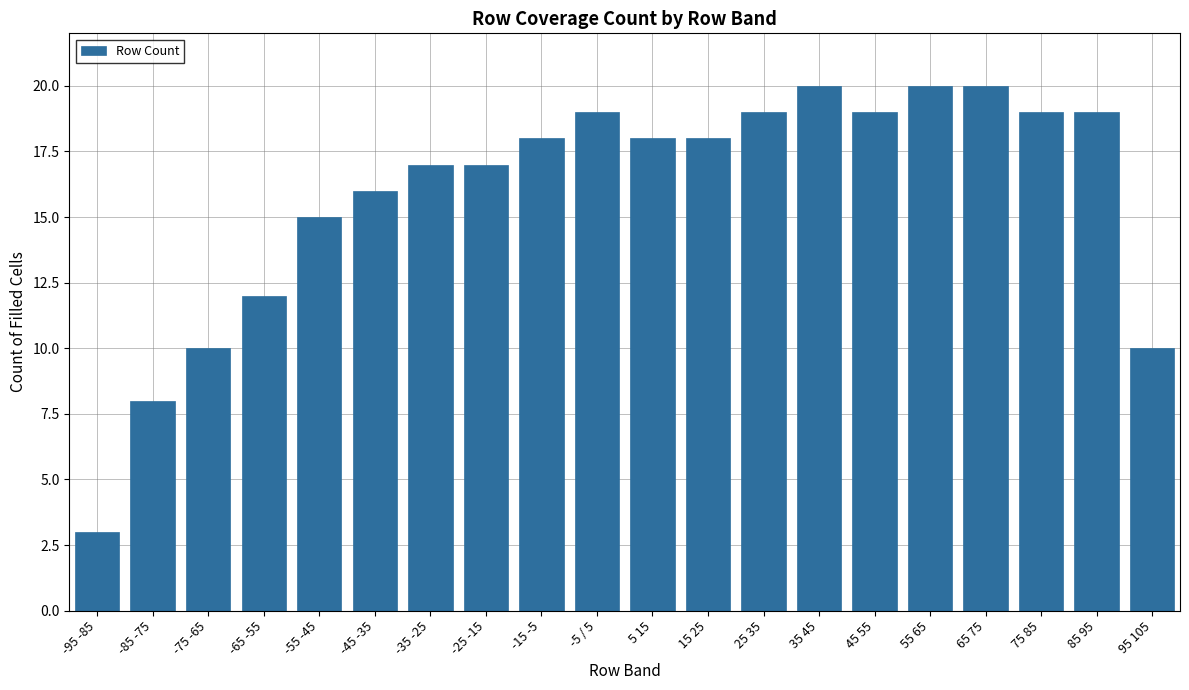

What is the maximum value shown in the chart?

20